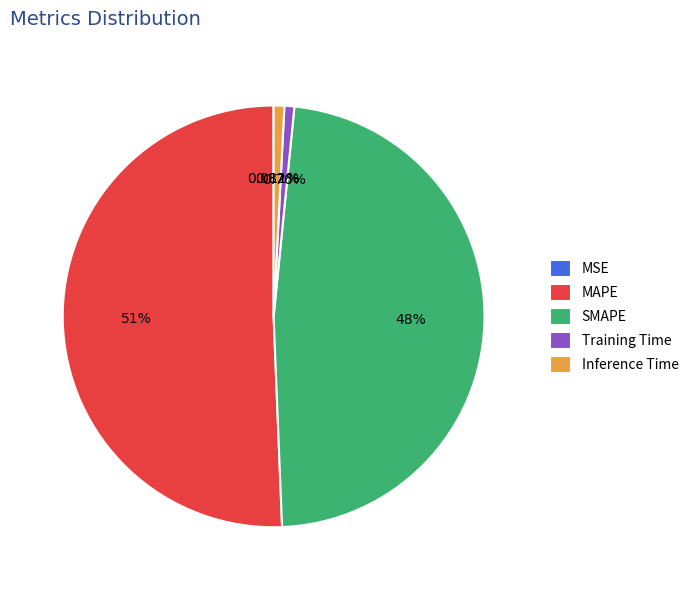

Is the sum of Inference Time and MAPE greater than half?

Yes